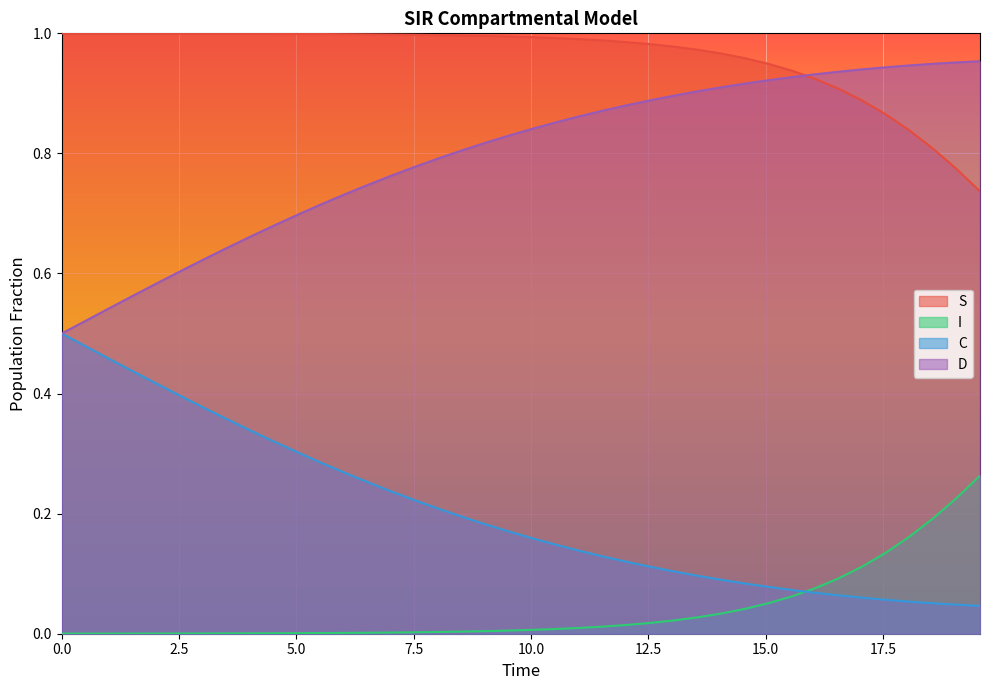

What is the difference between the second highest and second lowest values in the I series?

0.2